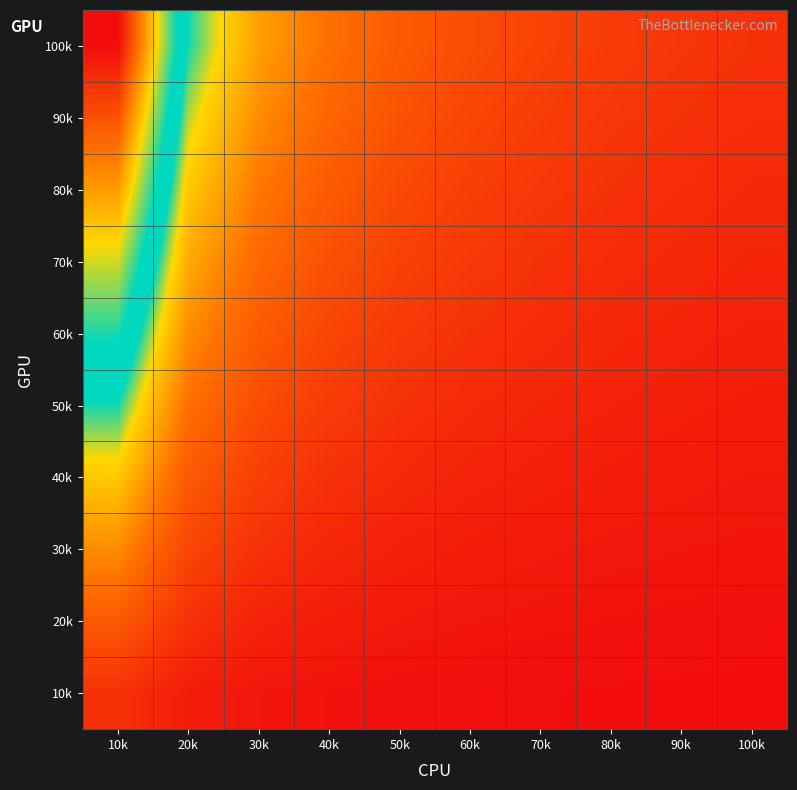

How many distinct data groups are displayed?

10